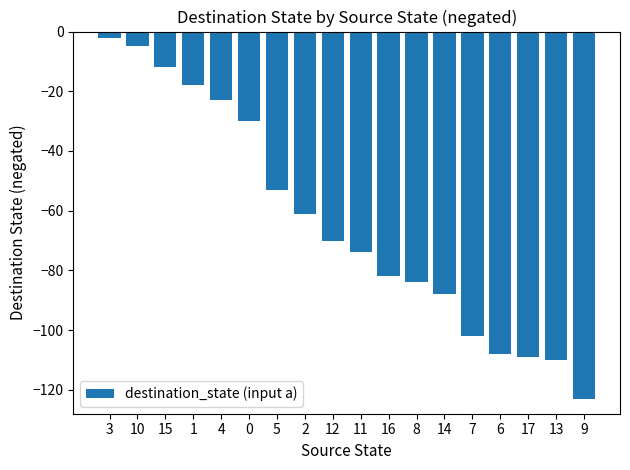

What is the difference between the maximum and minimum values?

121